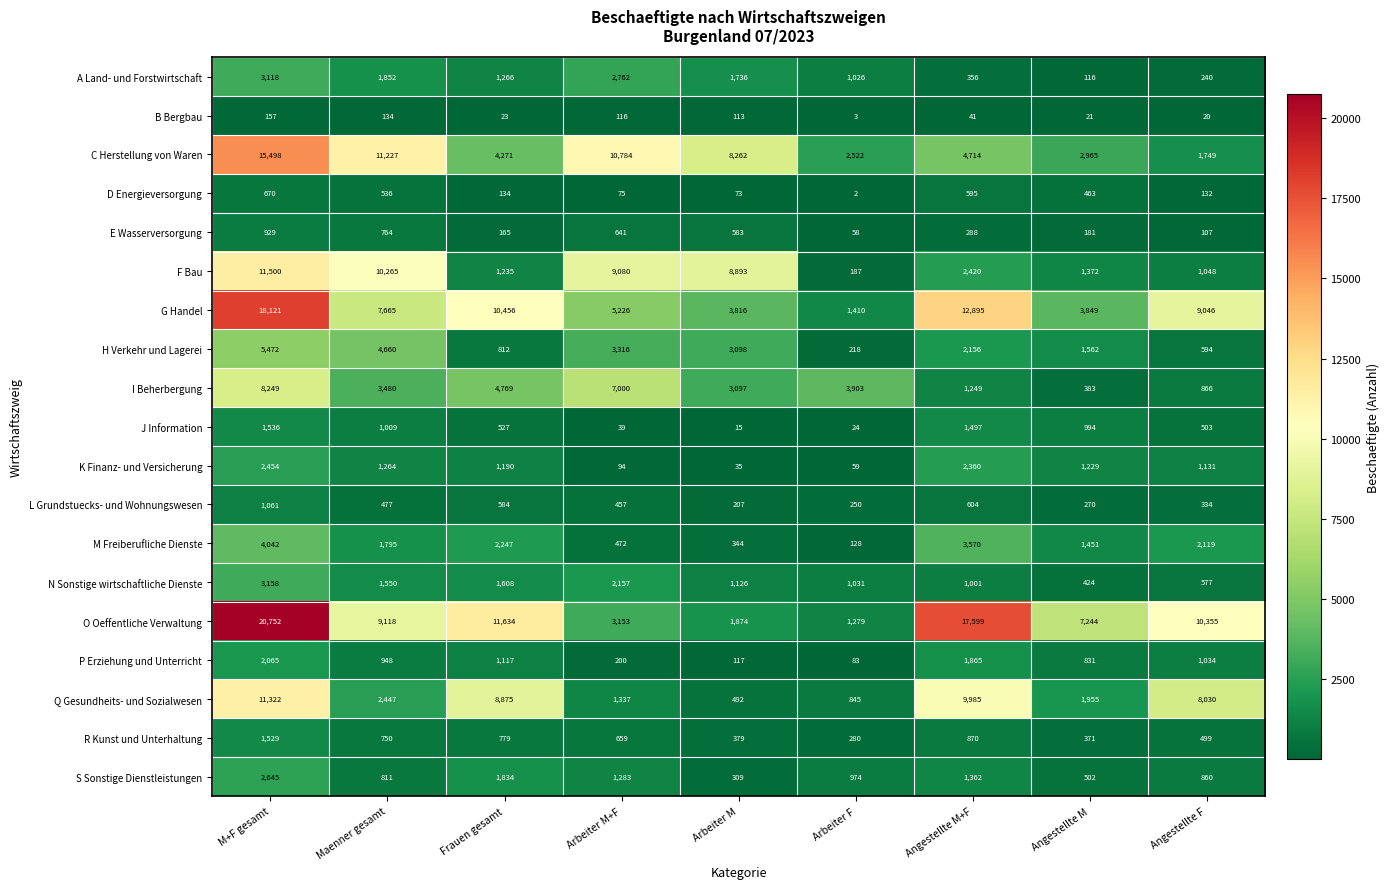

How many values in the R Kunst und Unterhaltung series are below 659?

4